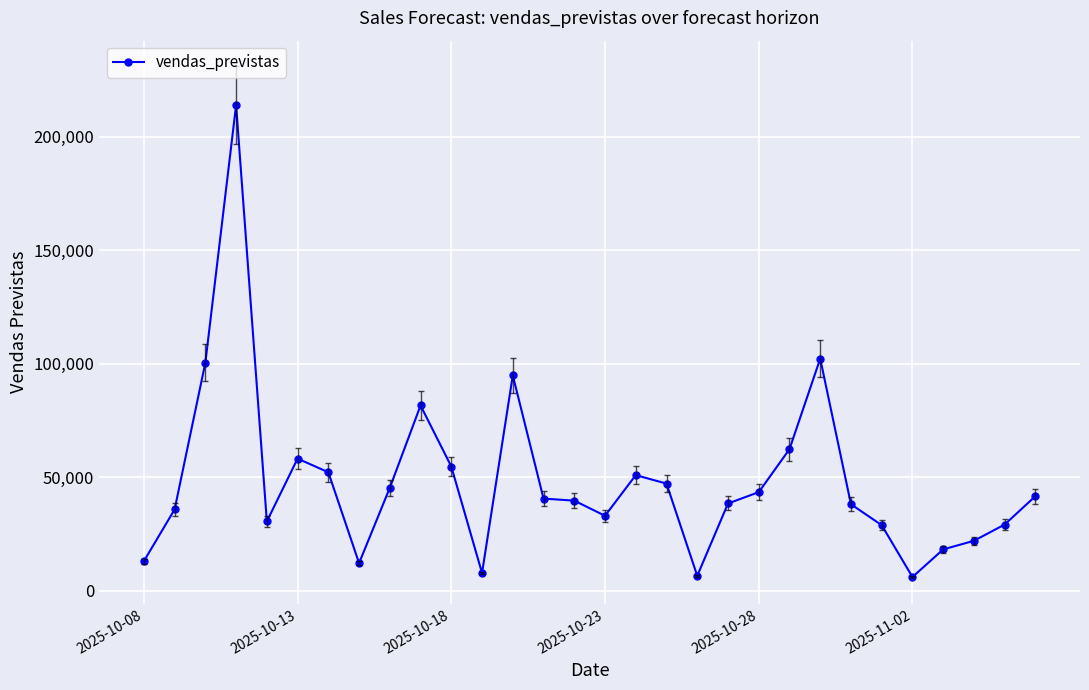

What is the minimum value shown in the chart?

6054.5